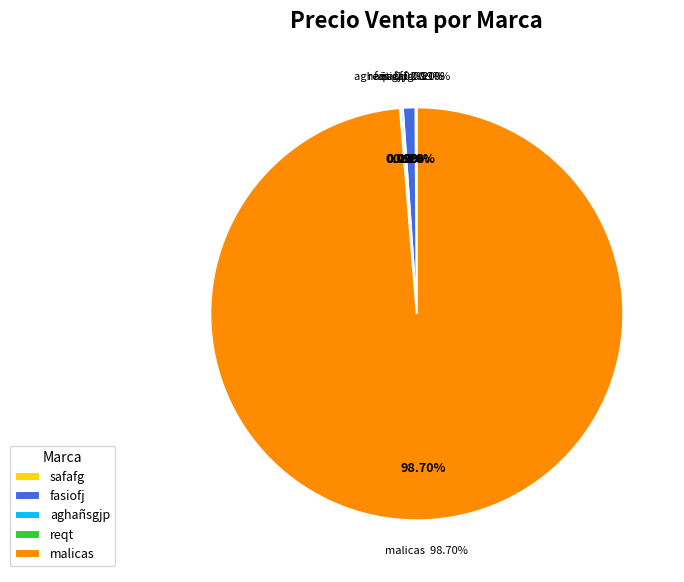

To the nearest percent, what is the average slice percentage?

20%